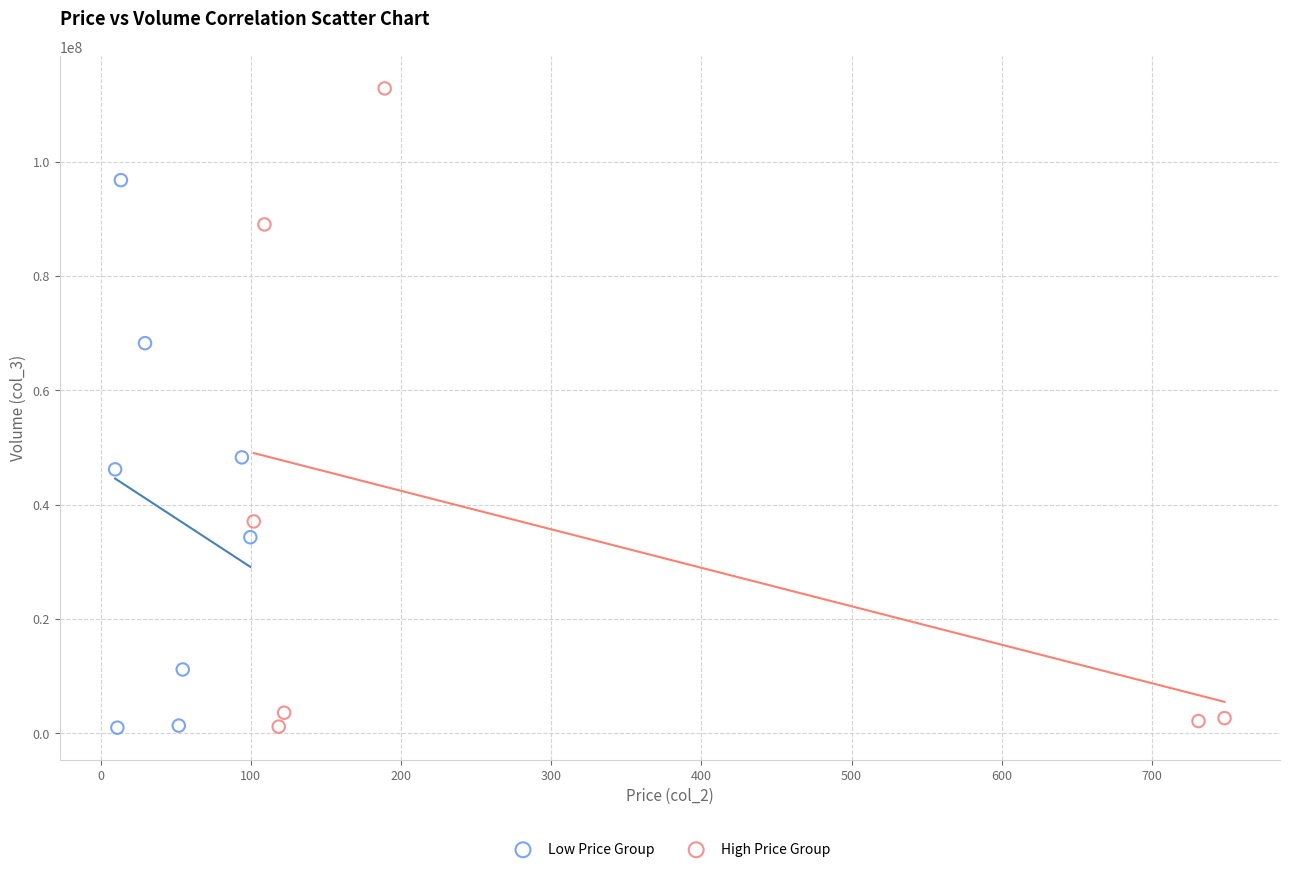

Which series contains the highest Y value?

High Price Group